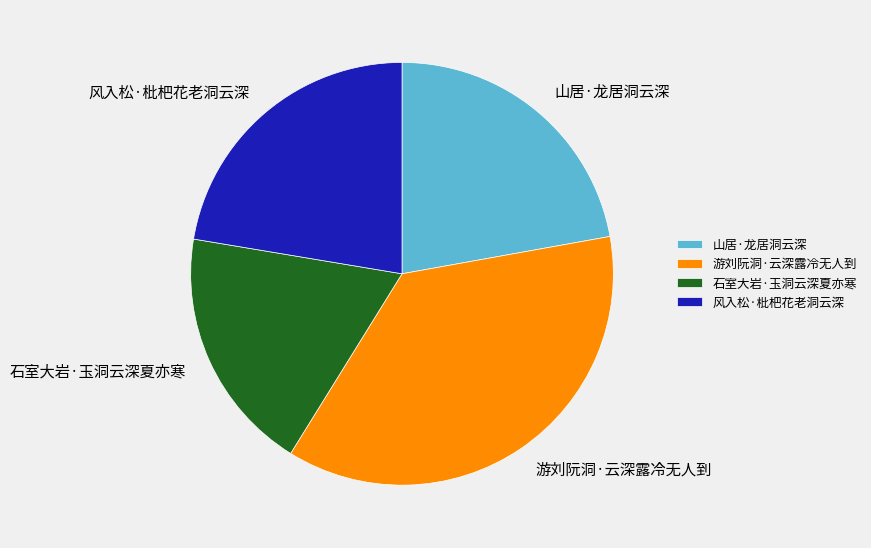

How many segments does this pie chart have?

4